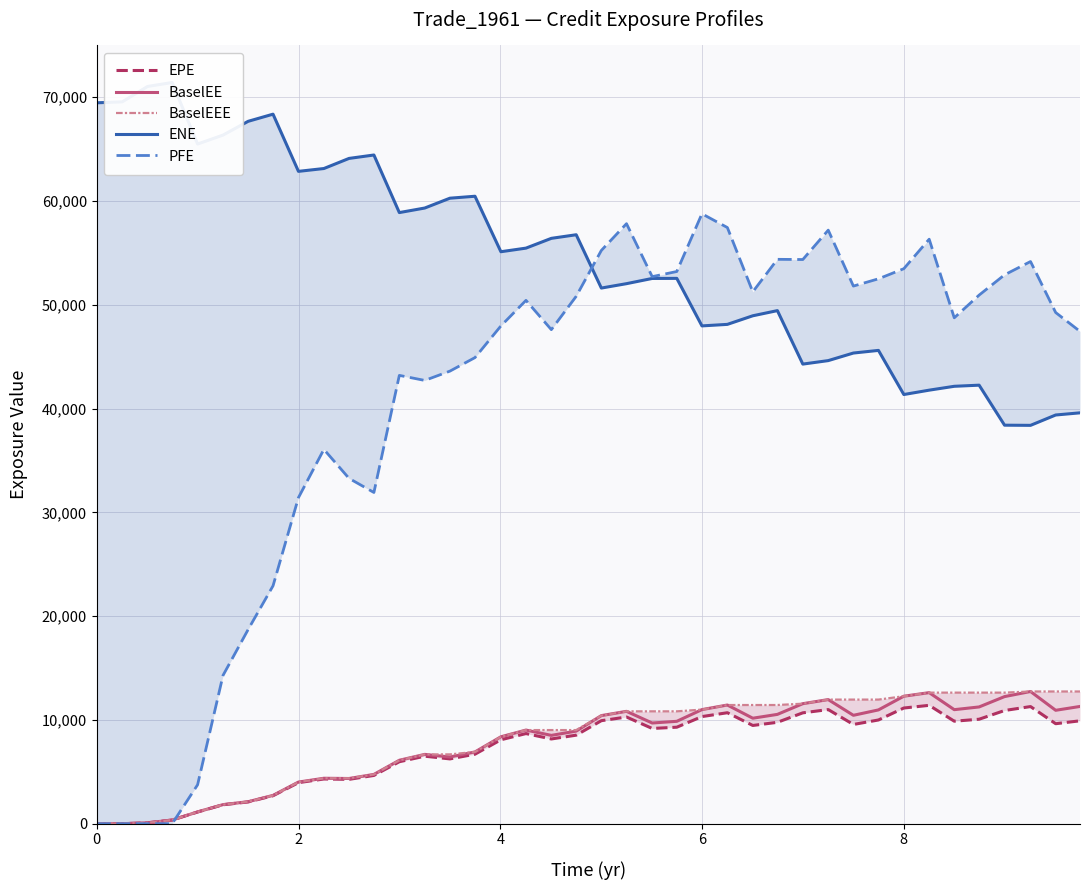

How many distinct data groups are displayed?

5